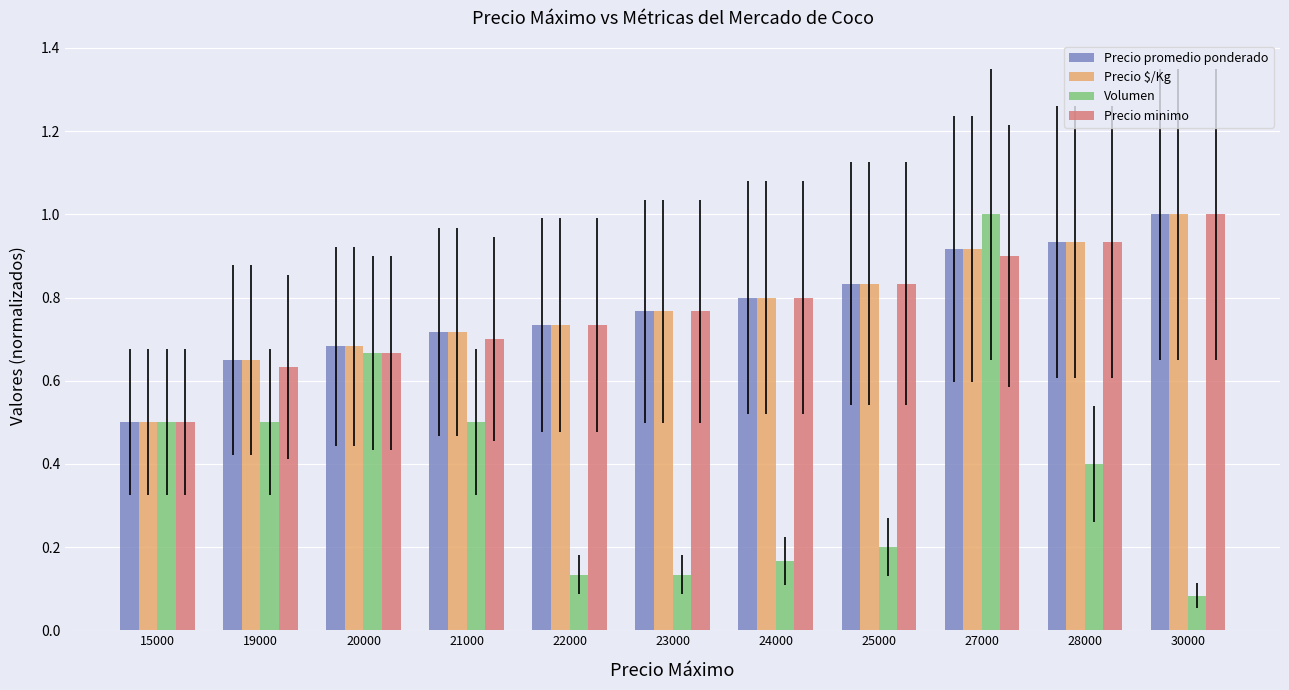

What is the total value across all series at 19000?

2.4